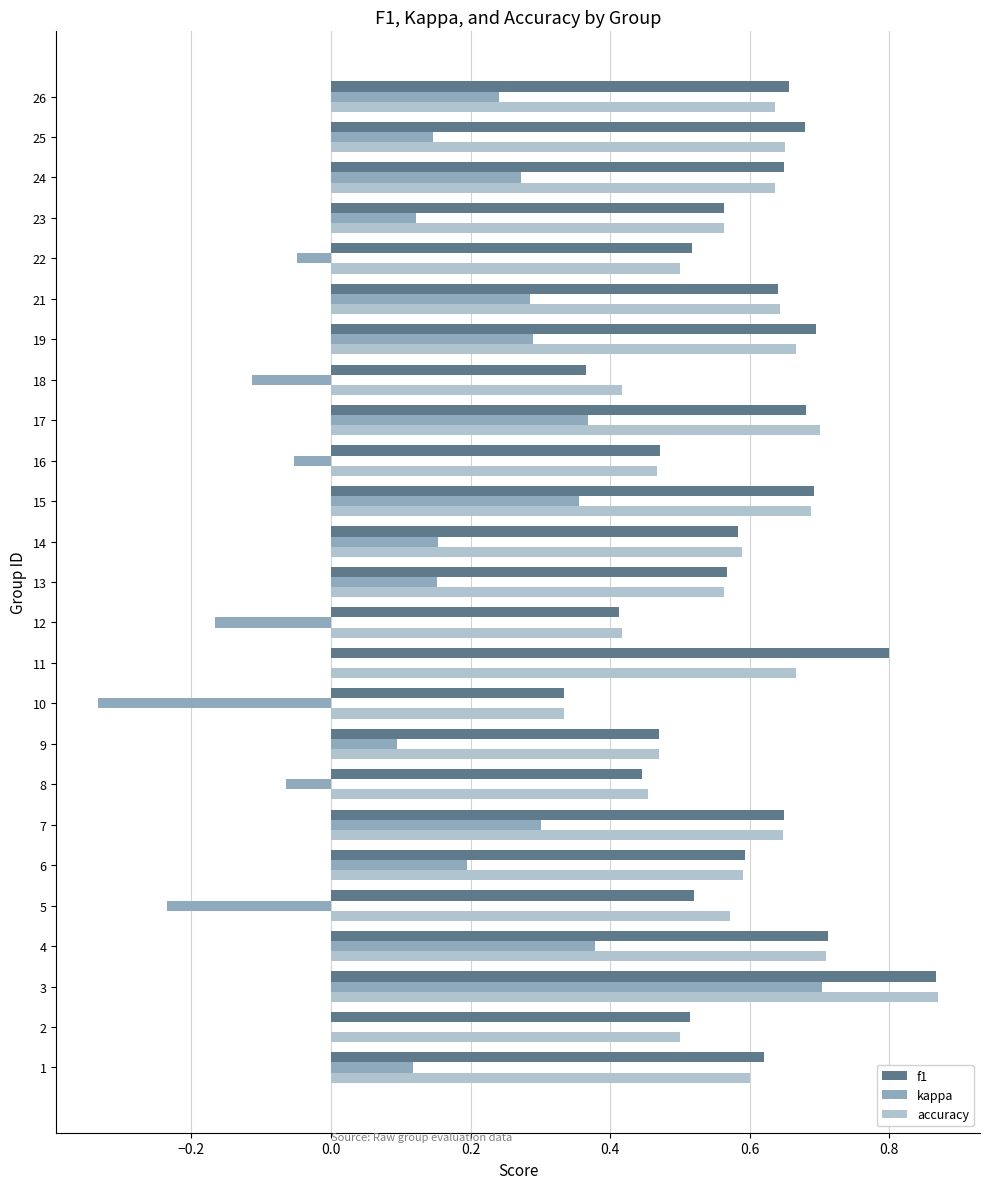

At which category is the sum across all series the highest?

3